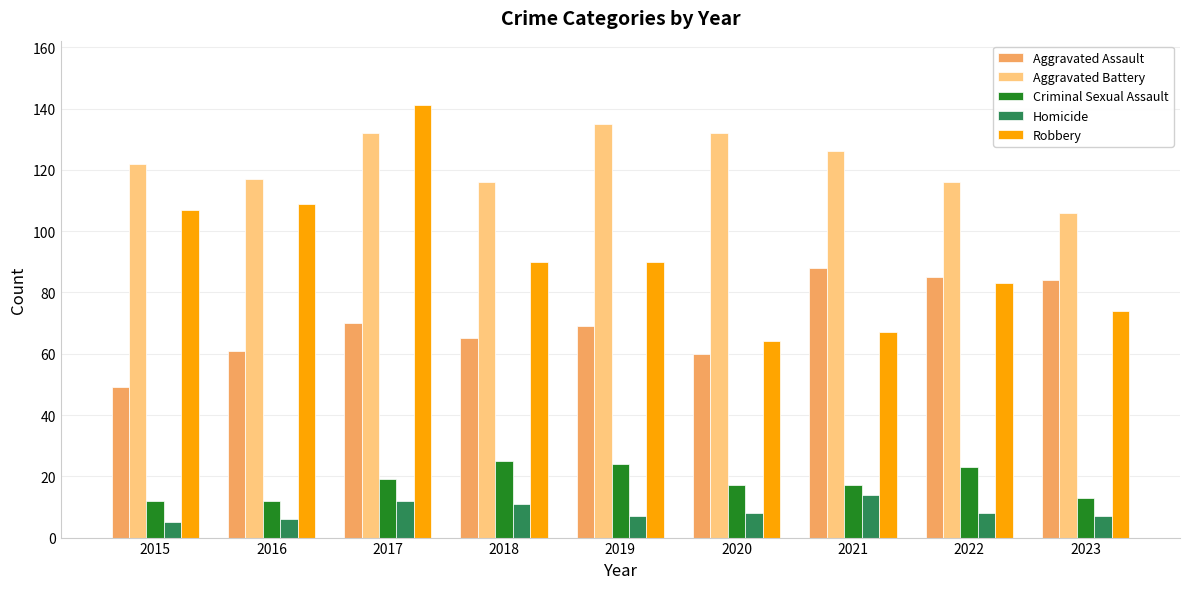

What is the total value across all series at 2020?

281